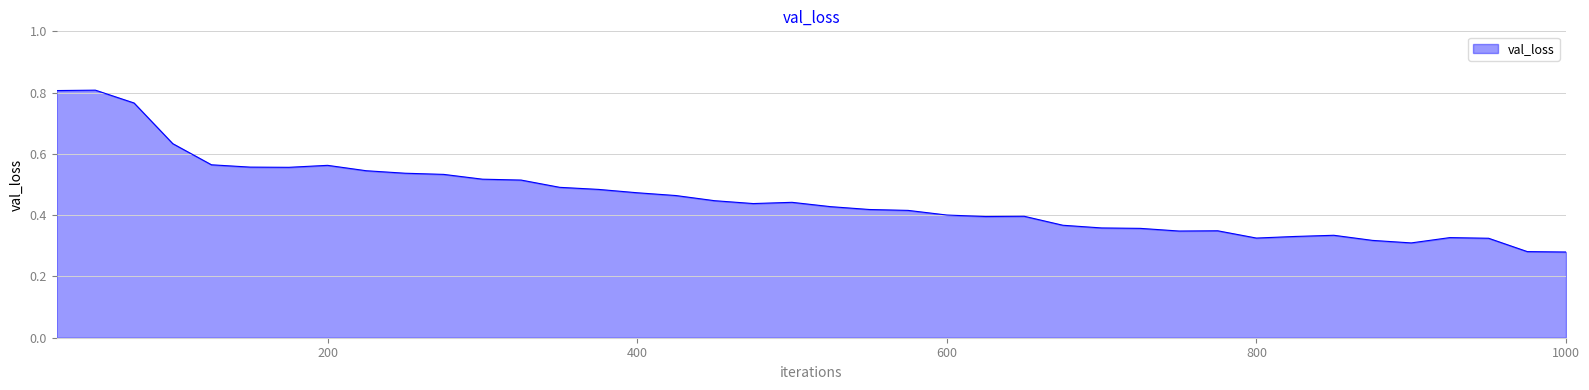

At which label is the value closest to 0?

39